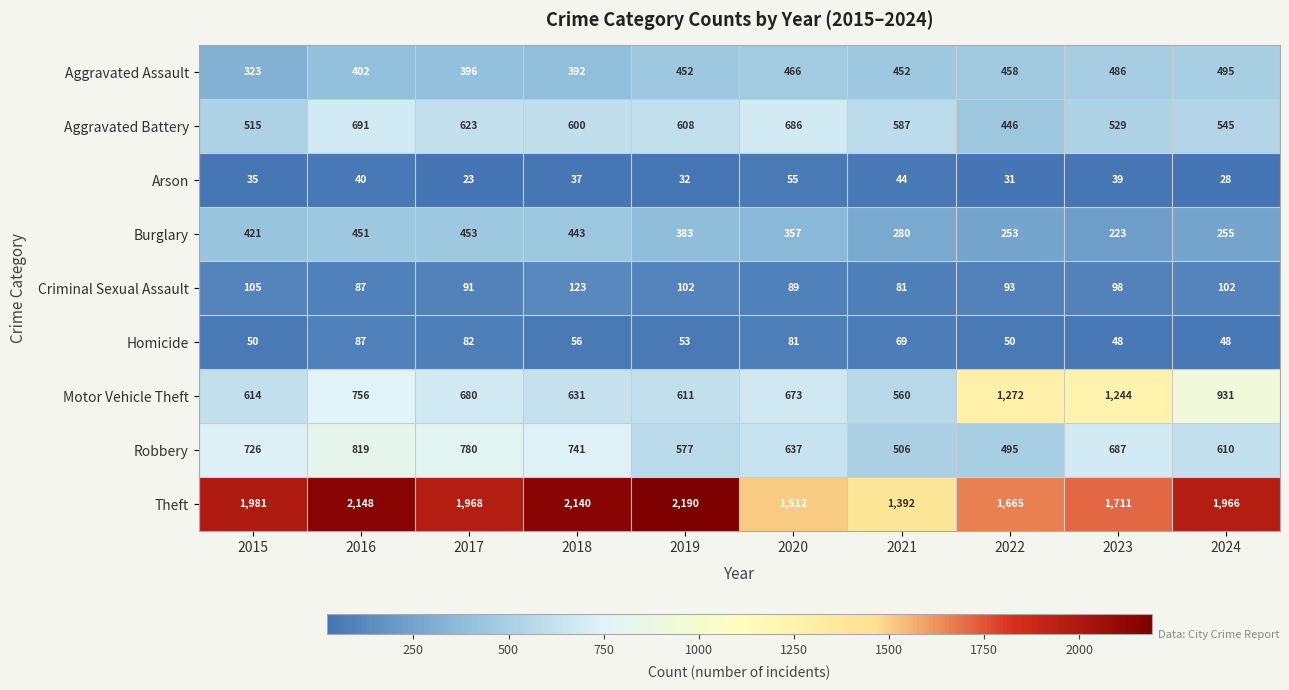

Is it true that Robbery equals 1012 at 2024?

False